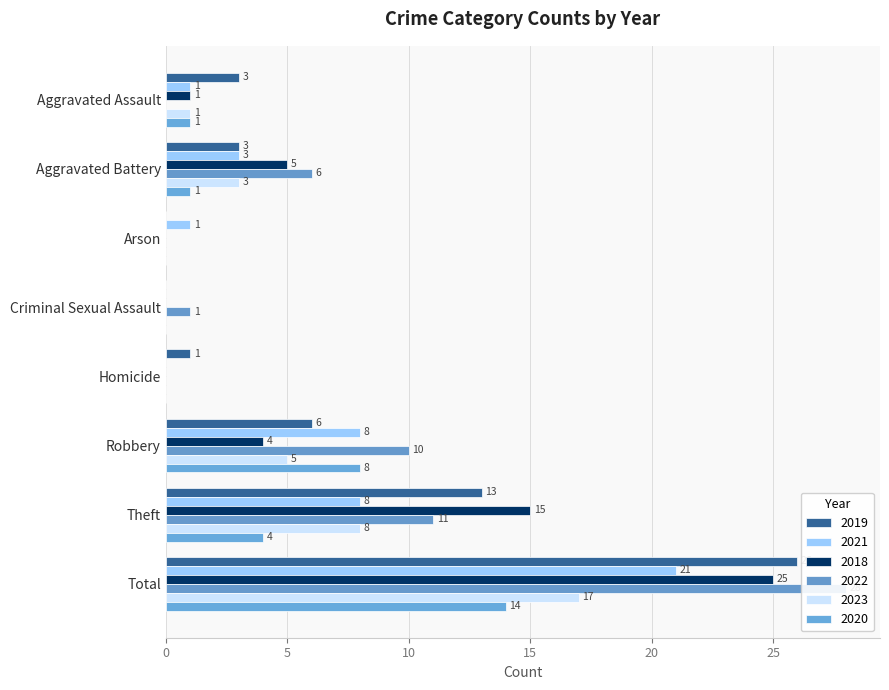

Reading left to right, extract all data points from this chart.

2019: 3	3	0	0	1	6	13	26
2021: 1	3	1	0	0	8	8	21
2018: 1	5	0	0	0	4	15	25
2022: 0	6	0	1	0	10	11	28
2023: 1	3	0	0	0	5	8	17
2020: 1	1	0	0	0	8	4	14